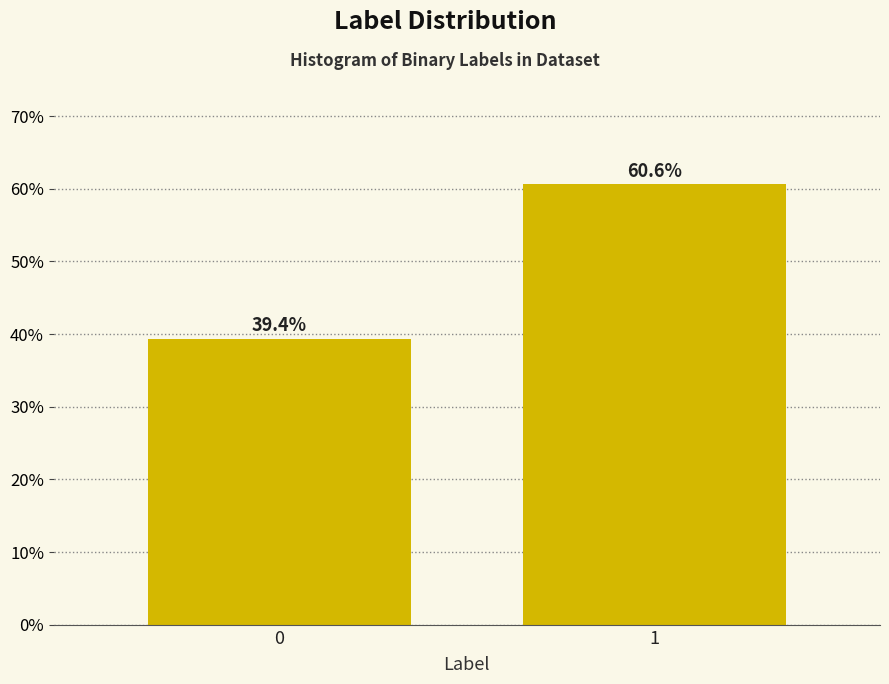

Reading left to right, transcribe all the data shown in this chart.

0=39.4	1=60.6